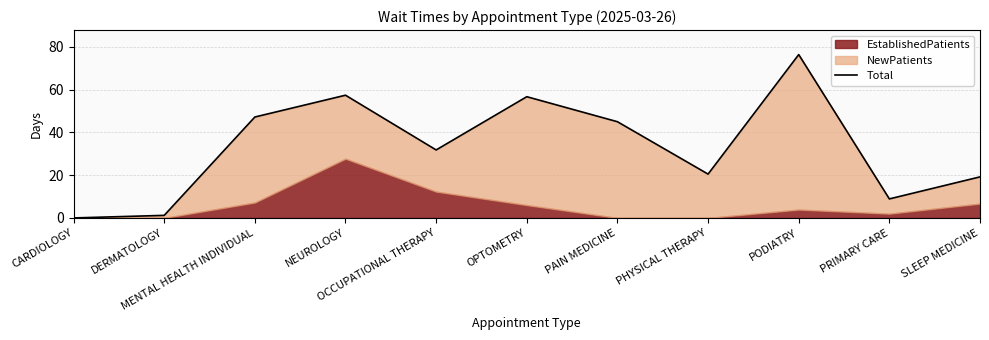

List the labels in order of value, largest first.

PODIATRY, NEUROLOGY, OPTOMETRY, MENTAL HEALTH INDIVIDUAL, PAIN MEDICINE, OCCUPATIONAL THERAPY, PHYSICAL THERAPY, SLEEP MEDICINE, PRIMARY CARE, DERMATOLOGY, CARDIOLOGY